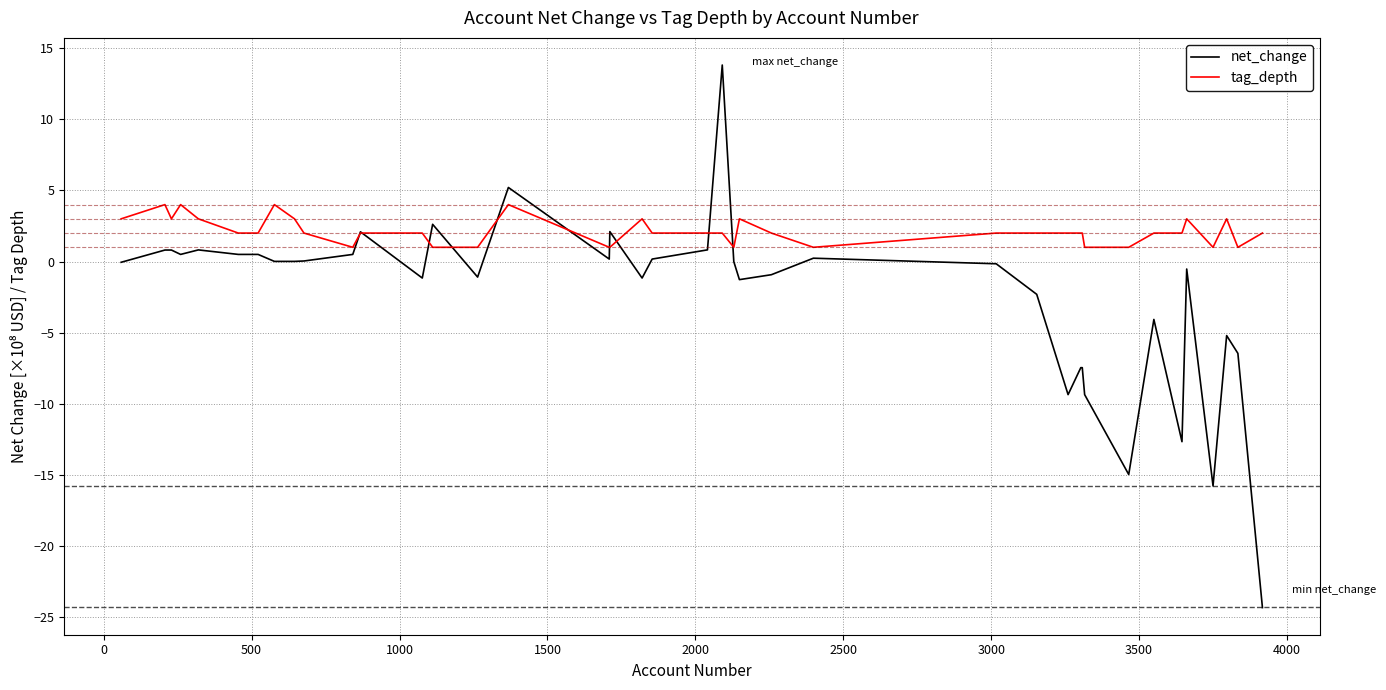

What is the sum of all tag_depth values?

85.0